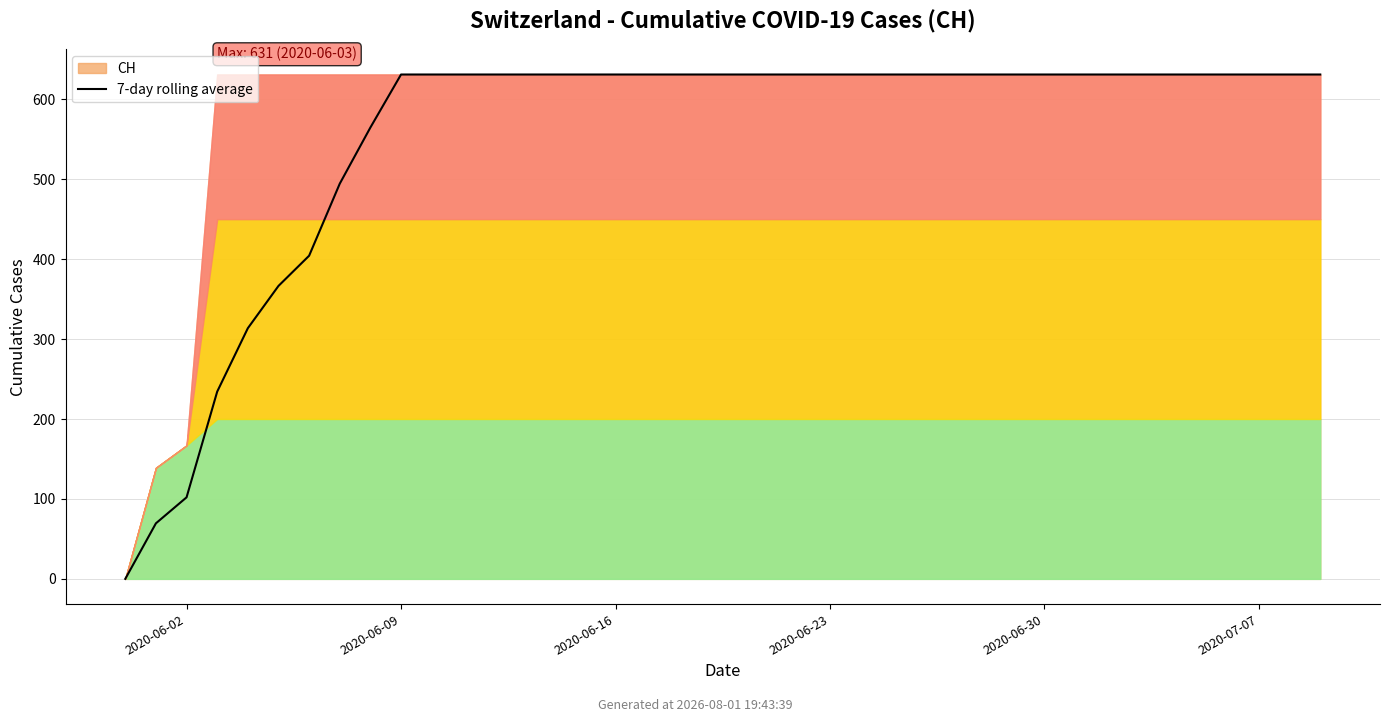

What value does the data have at 32?

631.0